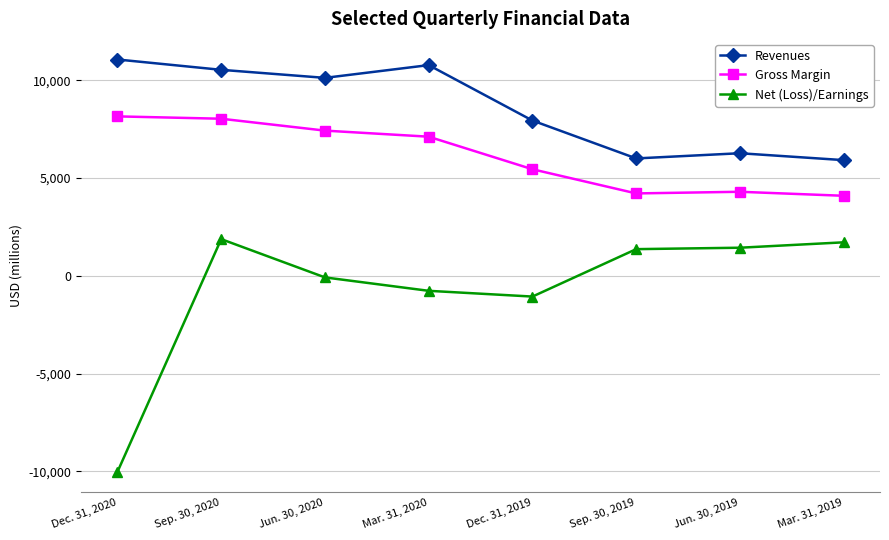

What is the value of the Net (Loss)/Earnings point at the 8th from the left?

1715